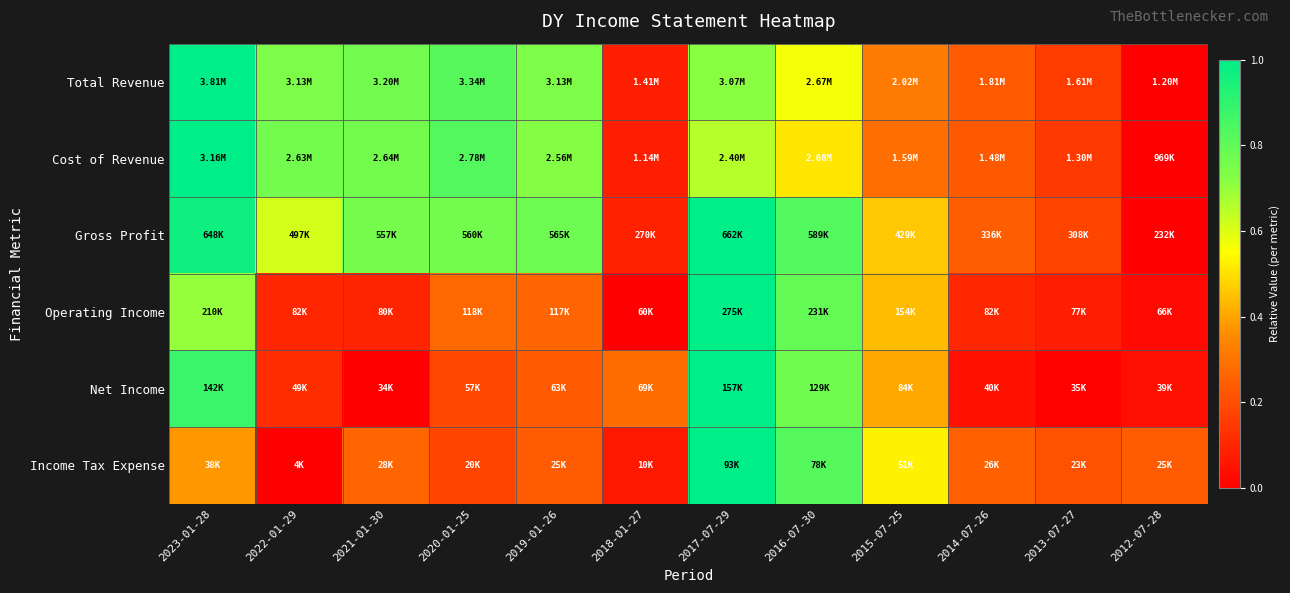

Reading left to right, list all the values displayed in this chart.

Total Revenue: 2023-01-28=1.0	2022-01-29=0.7	2021-01-30=0.8	2020-01-25=0.8	2019-01-26=0.7	2018-01-27=0.1	2017-07-29=0.7	2016-07-30=0.6	2015-07-25=0.3	2014-07-26=0.2	2013-07-27=0.2	2012-07-28=0.0
Cost of Revenue: 2023-01-28=1.0	2022-01-29=0.8	2021-01-30=0.8	2020-01-25=0.8	2019-01-26=0.7	2018-01-27=0.1	2017-07-29=0.7	2016-07-30=0.5	2015-07-25=0.3	2014-07-26=0.2	2013-07-27=0.2	2012-07-28=0.0
Gross Profit: 2023-01-28=1.0	2022-01-29=0.6	2021-01-30=0.8	2020-01-25=0.8	2019-01-26=0.8	2018-01-27=0.1	2017-07-29=1.0	2016-07-30=0.8	2015-07-25=0.5	2014-07-26=0.2	2013-07-27=0.2	2012-07-28=0.0
Operating Income: 2023-01-28=0.7	2022-01-29=0.1	2021-01-30=0.1	2020-01-25=0.3	2019-01-26=0.3	2018-01-27=0.0	2017-07-29=1.0	2016-07-30=0.8	2015-07-25=0.4	2014-07-26=0.1	2013-07-27=0.1	2012-07-28=0.0
Net Income: 2023-01-28=0.9	2022-01-29=0.1	2021-01-30=0.0	2020-01-25=0.2	2019-01-26=0.2	2018-01-27=0.3	2017-07-29=1.0	2016-07-30=0.8	2015-07-25=0.4	2014-07-26=0.0	2013-07-27=0.0	2012-07-28=0.0
Income Tax Expense: 2023-01-28=0.4	2022-01-29=0.0	2021-01-30=0.3	2020-01-25=0.2	2019-01-26=0.2	2018-01-27=0.1	2017-07-29=1.0	2016-07-30=0.8	2015-07-25=0.5	2014-07-26=0.2	2013-07-27=0.2	2012-07-28=0.2